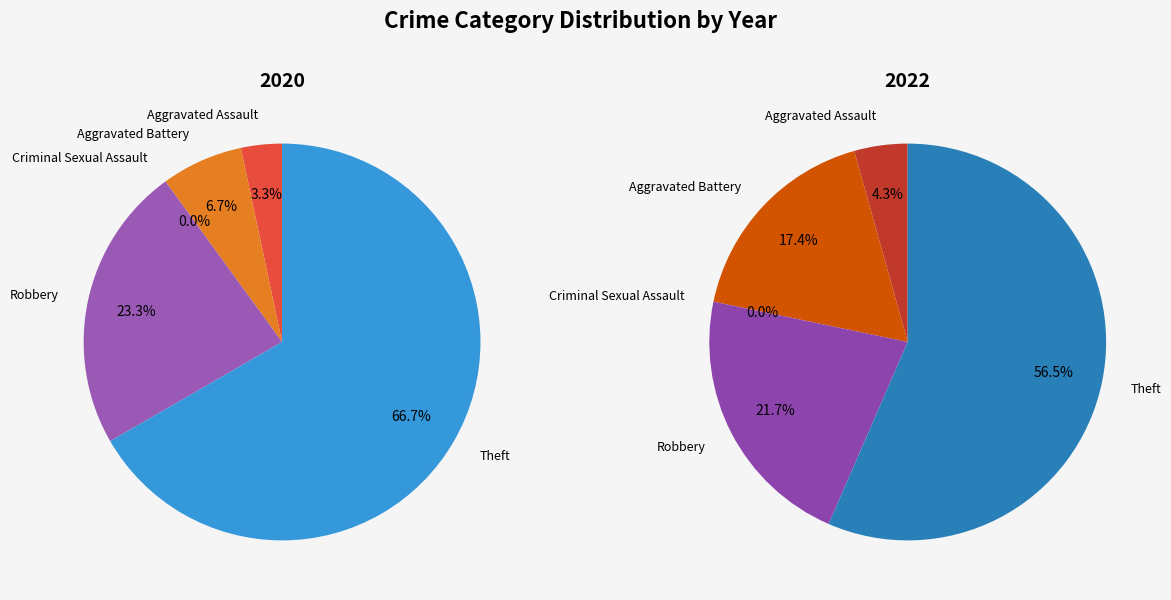

What percentage is NOT represented by Aggravated Battery?

93.3%